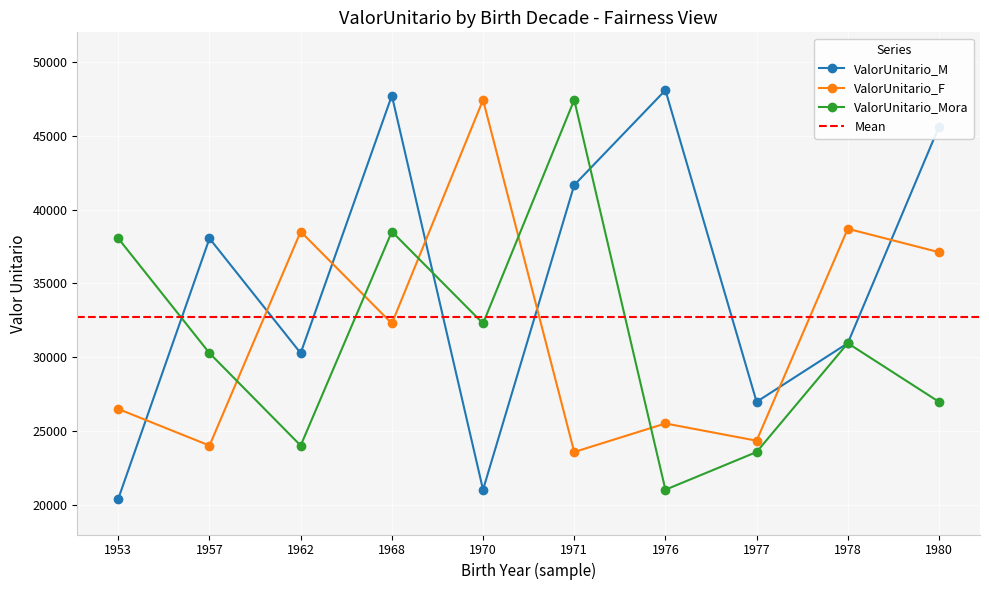

Reading right to left, what are all the values shown in this chart?

ValorUnitario_M: 1980=45609.8	1978=30952.8	1977=26982.6	1976=48083.1	1971=41659.5	1970=21031.7	1968=47719.0	1962=30279.6	1957=38047.0	1953=20425.7
ValorUnitario_F: 1980=37114.4	1978=38700.2	1977=24351.8	1976=25517.5	1971=23585.4	1970=47426.4	1968=32288.5	1962=38508.9	1957=24021.5	1953=26498.1
ValorUnitario_Mora: 1980=26982.6	1978=30952.8	1977=23585.4	1976=21031.7	1971=47426.4	1970=32288.5	1968=38508.9	1962=24021.5	1957=30279.6	1953=38047.0